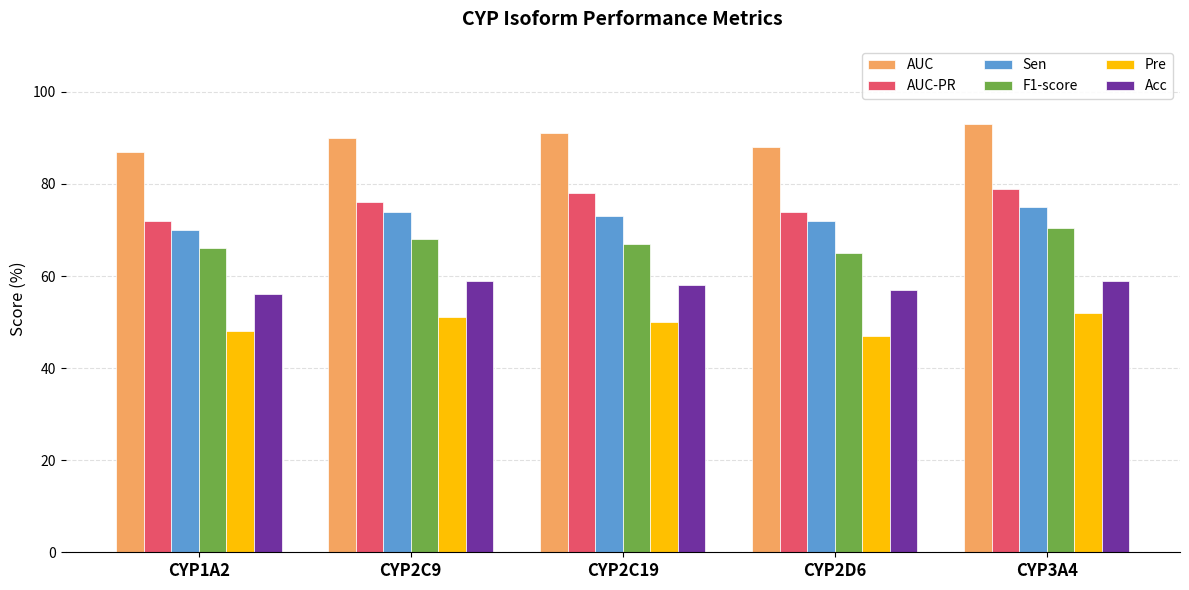

What position from the left is CYP2D6?

4